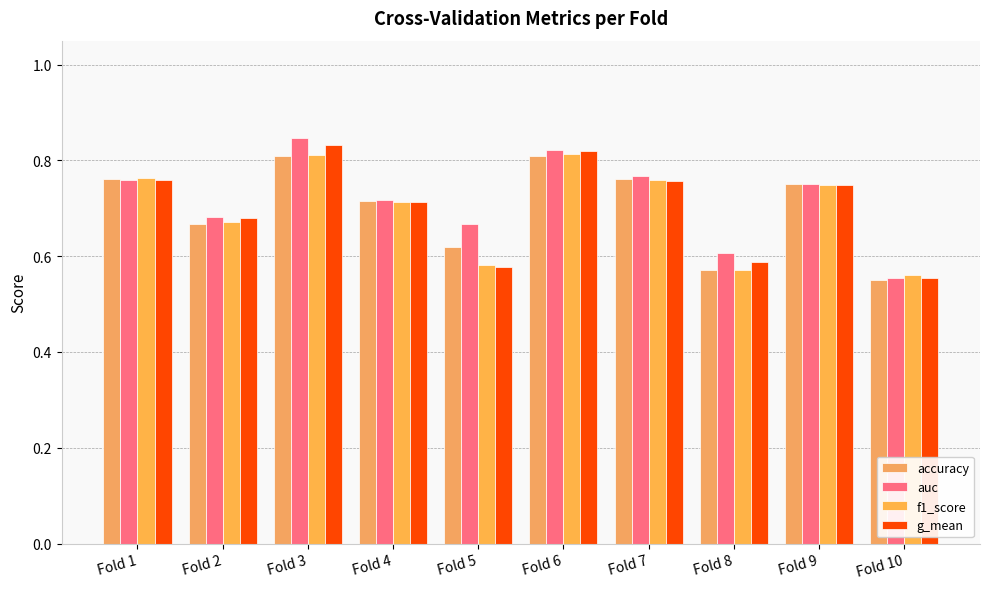

Are the bars grouped side by side (vs. stacked)?

Yes